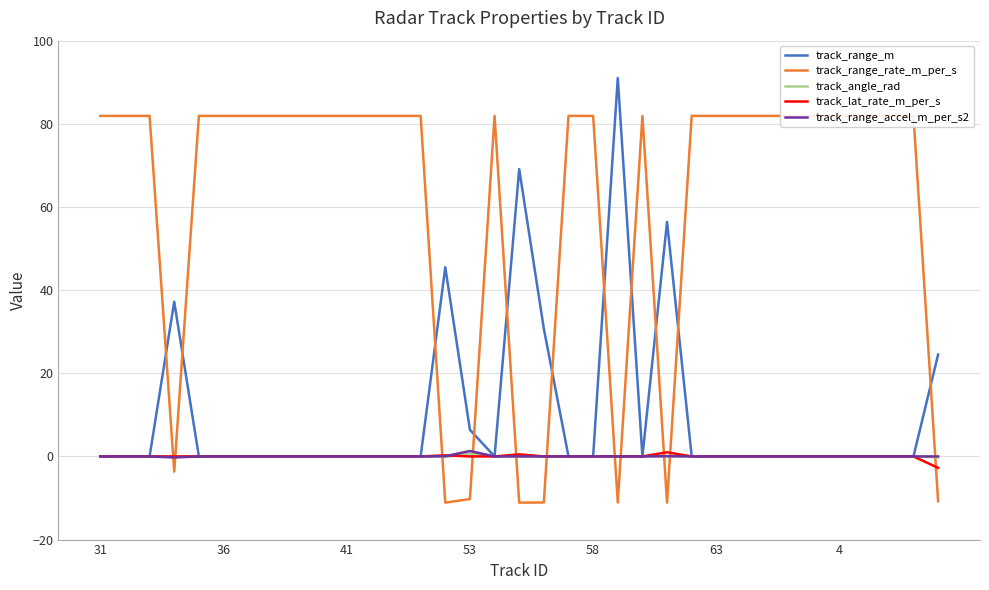

Is it true that track_range_m equals -48.9 at 41?

False